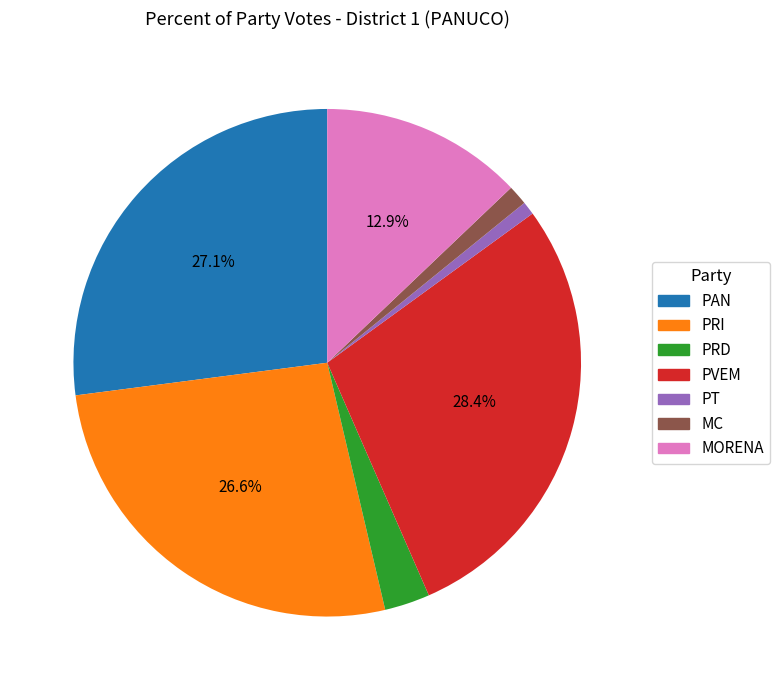

How many slices are in this pie chart?

7